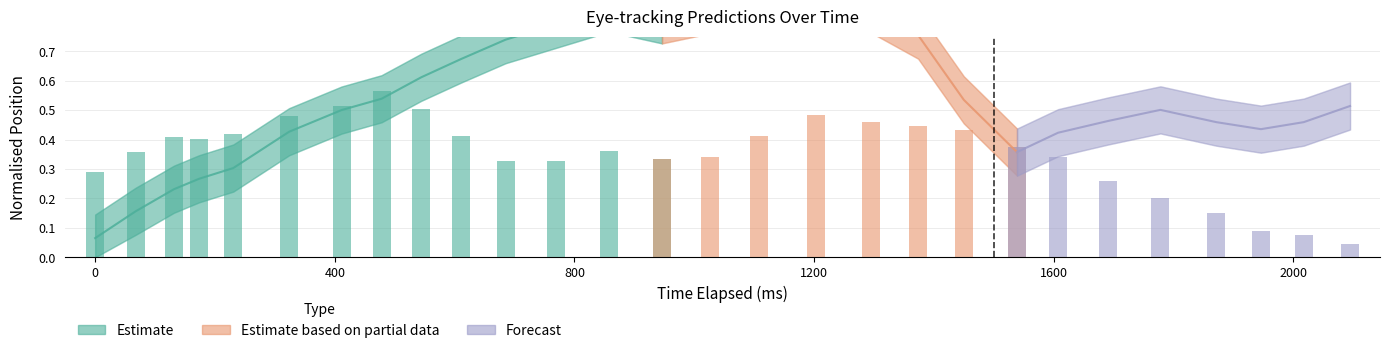

Reading left to right, list all the values displayed in this chart.

x_pred_normalised: 0.1	0.2	0.2	0.3	0.3	0.4	0.5	0.5	0.6	0.7	0.7	0.8	0.8	0.8	0.8	0.9	0.9	0.8	0.8	0.5	0.4	0.4	0.5	0.5	0.5	0.4	0.5	0.5
y_pred_normalised: 0.3	0.4	0.4	0.4	0.4	0.5	0.5	0.6	0.5	0.4	0.3	0.3	0.4	0.3	0.3	0.4	0.5	0.5	0.4	0.4	0.4	0.3	0.3	0.2	0.2	0.1	0.1	0.0